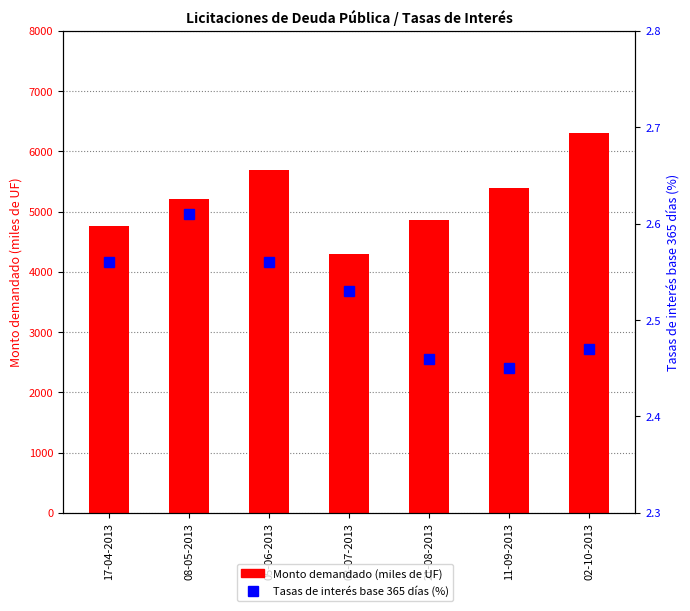

At 21-08-2013, list the series in order from smallest to largest.

Tasas de interés base 365 días (%), Monto demandado (miles de UF)